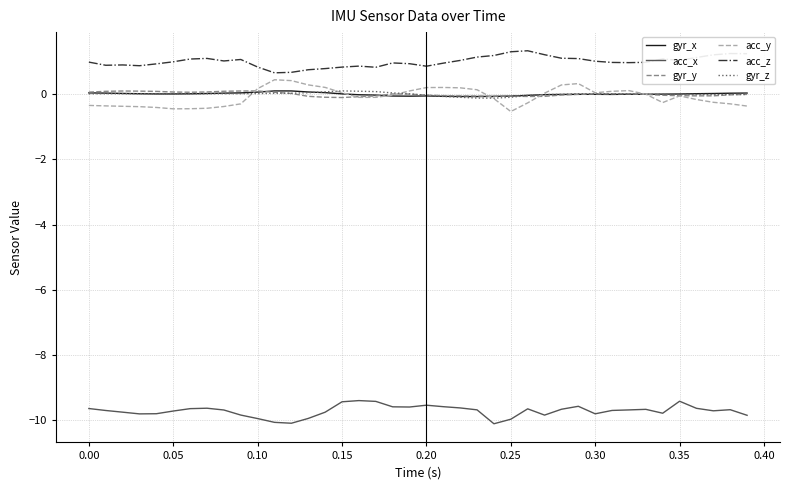

What is the maximum value for acc_y?

0.4